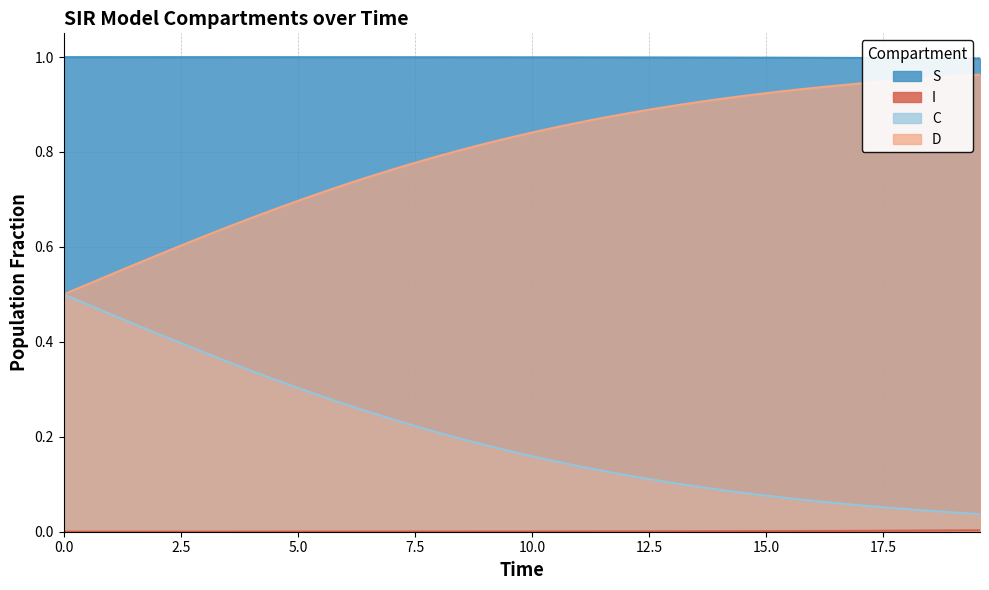

Reading right to left, what are all the values shown in this chart?

S: 1.0	1.0	1.0	1.0	1.0	1.0	1.0	1.0	1.0	1.0	1.0	1.0	1.0	1.0	1.0	1.0	1.0	1.0	1.0	1.0	1.0	1.0	1.0	1.0	1.0	1.0	1.0	1.0	1.0	1.0	1.0	1.0	1.0	1.0	1.0	1.0	1.0	1.0	1.0	1.0
I: 0.0	0.0	0.0	0.0	0.0	0.0	0.0	0.0	0.0	0.0	0.0	0.0	0.0	0.0	0.0	0.0	0.0	0.0	0.0	0.0	0.0	0.0	0.0	0.0	0.0	0.0	0.0	0.0	0.0	0.0	0.0	0.0	0.0	0.0	0.0	0.0	0.0	0.0	0.0	0.0
C: 0.0	0.0	0.0	0.0	0.1	0.1	0.1	0.1	0.1	0.1	0.1	0.1	0.1	0.1	0.1	0.1	0.1	0.1	0.1	0.2	0.2	0.2	0.2	0.2	0.2	0.2	0.3	0.3	0.3	0.3	0.3	0.3	0.4	0.4	0.4	0.4	0.4	0.5	0.5	0.5
D: 1.0	1.0	1.0	1.0	0.9	0.9	0.9	0.9	0.9	0.9	0.9	0.9	0.9	0.9	0.9	0.9	0.9	0.9	0.9	0.8	0.8	0.8	0.8	0.8	0.8	0.8	0.7	0.7	0.7	0.7	0.7	0.7	0.6	0.6	0.6	0.6	0.6	0.5	0.5	0.5